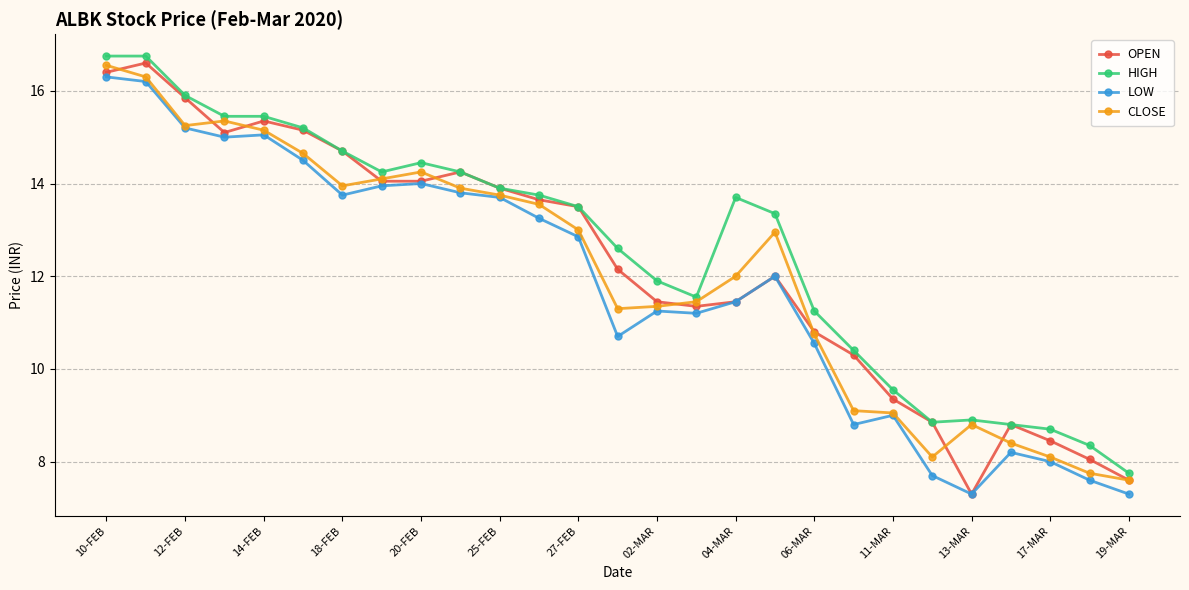

True or false: OPEN has more than 0 interior local peaks.

True